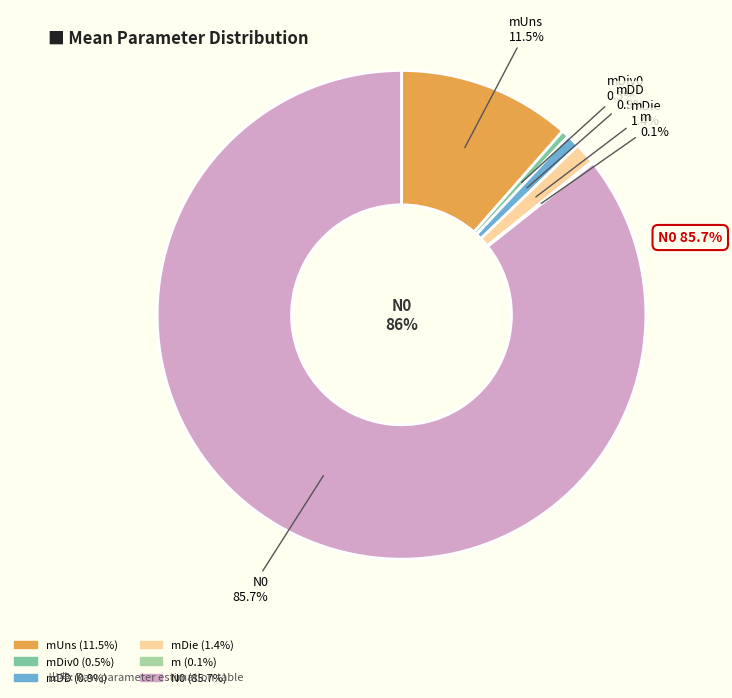

What portion of the pie excludes mDiv0?

99.5%